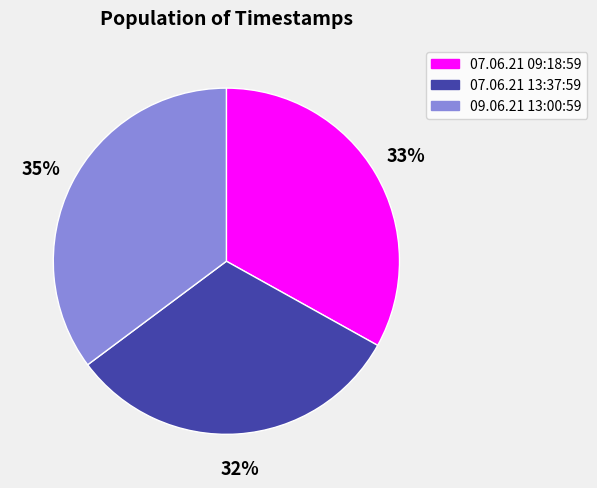

Count the number of slices in the pie.

3